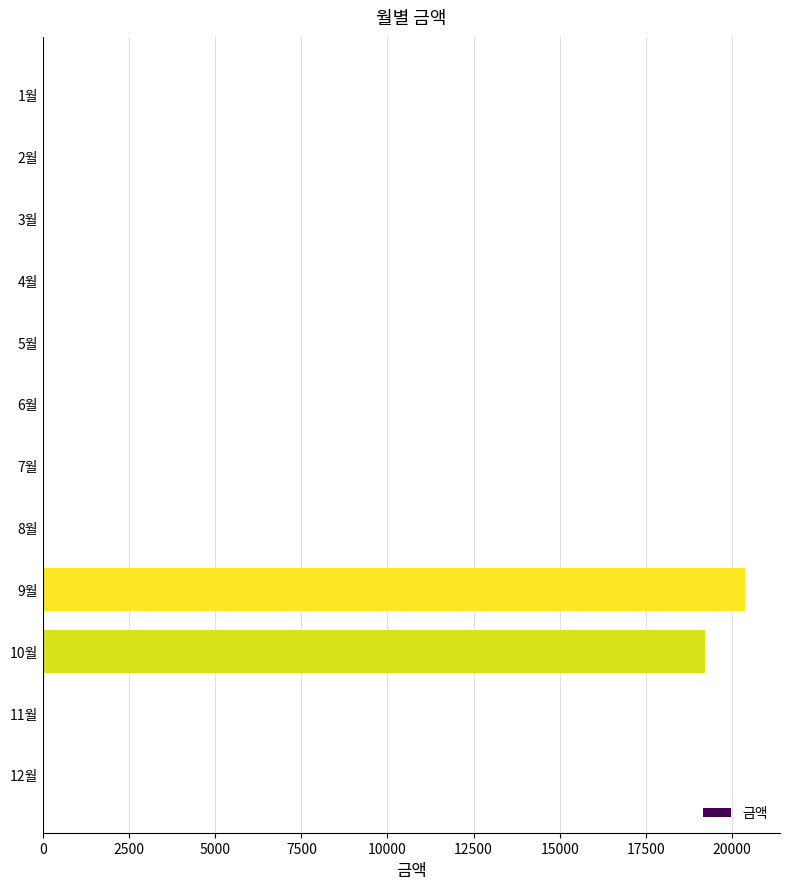

Which has a higher value, 1월 or 9월?

9월